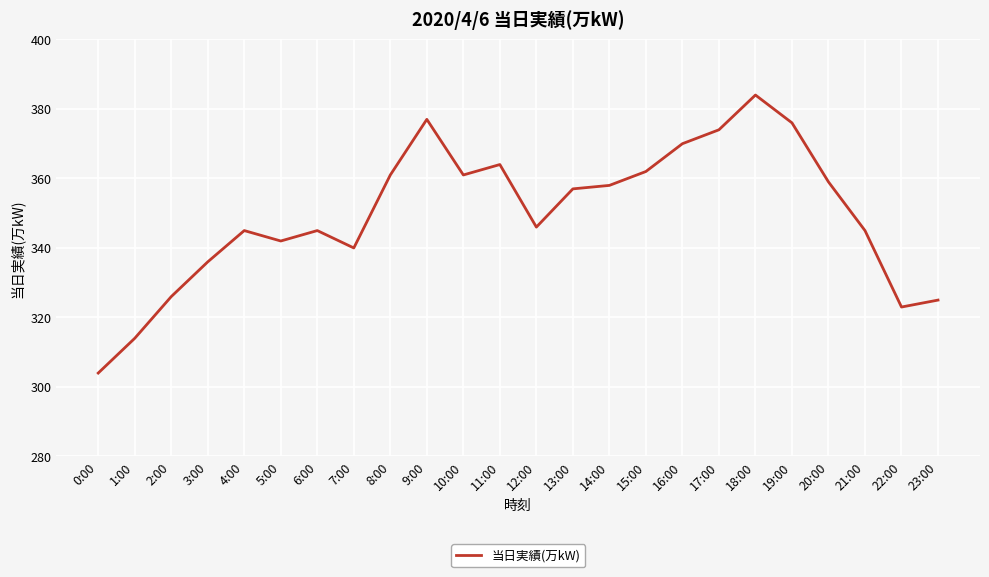

Is this an area chart (filled region under the line)?

No